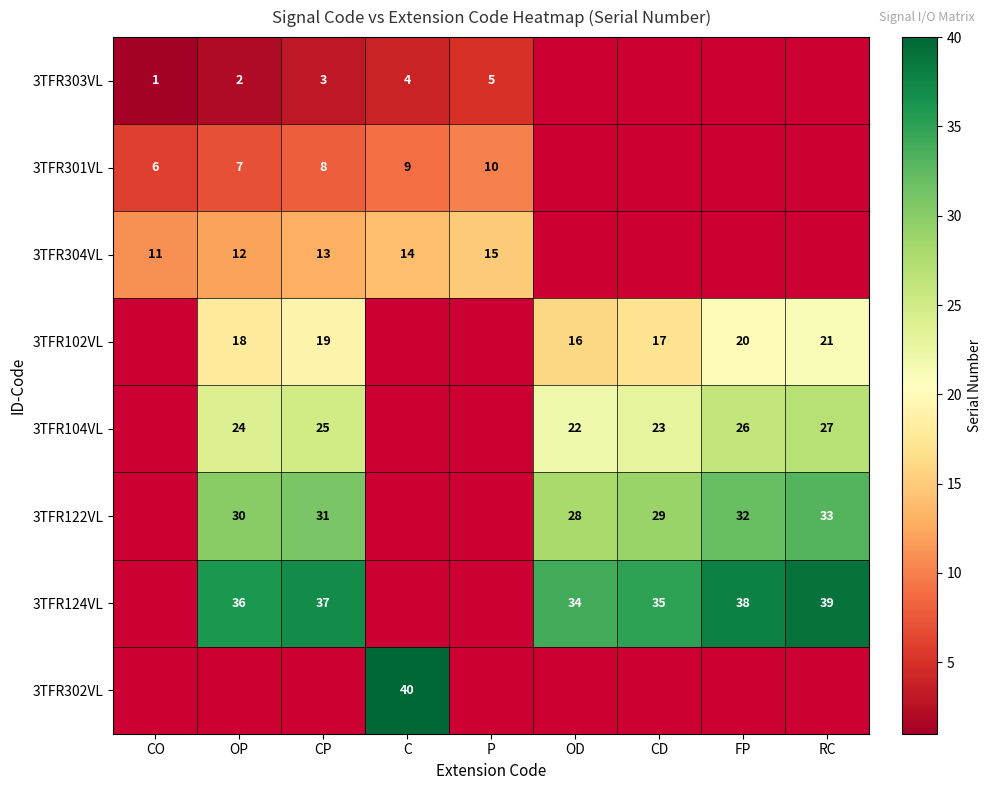

What is the spread (max minus min) of values at OP?

34.0